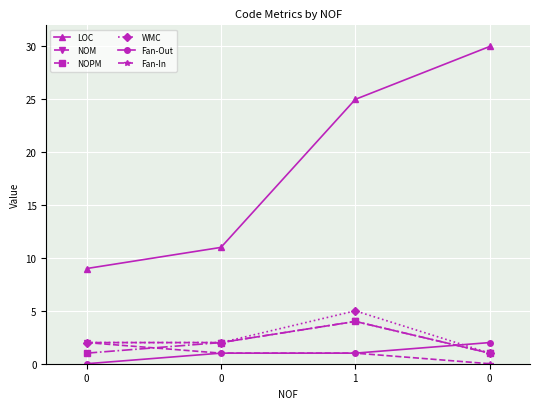

What is the sum of all Fan-Out values?

4